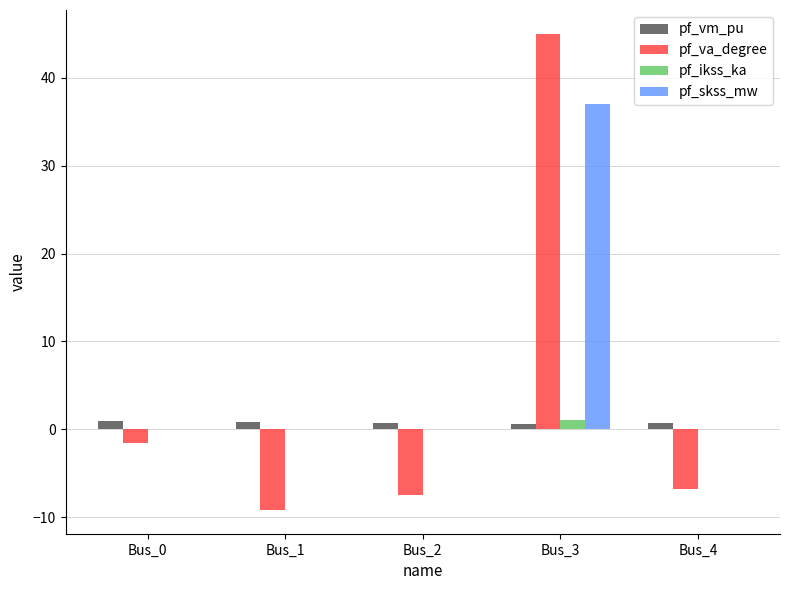

Which series has the largest range (max minus min)?

pf_va_degree